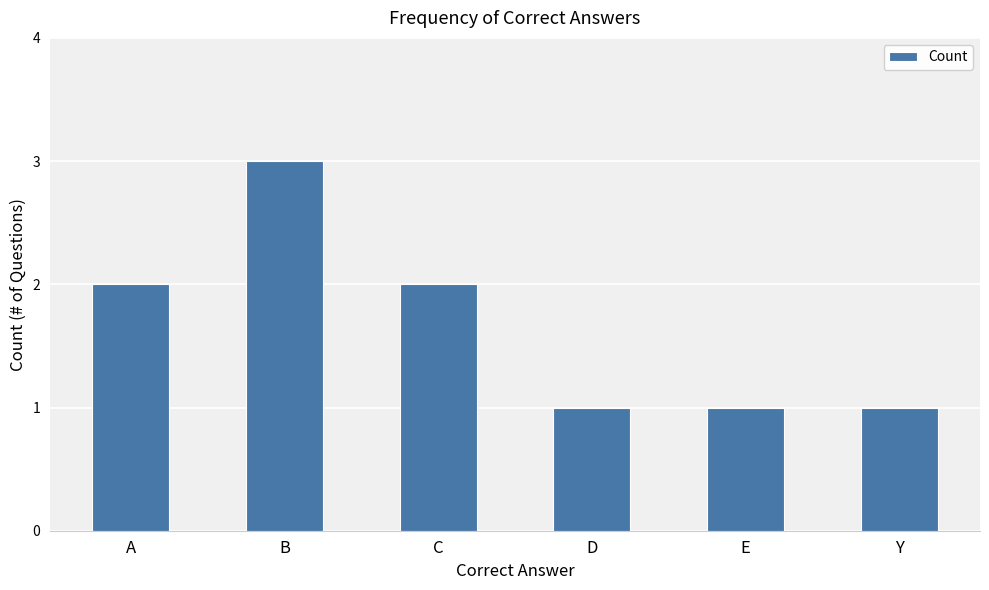

What is the value of the 6th bar from the left?

1